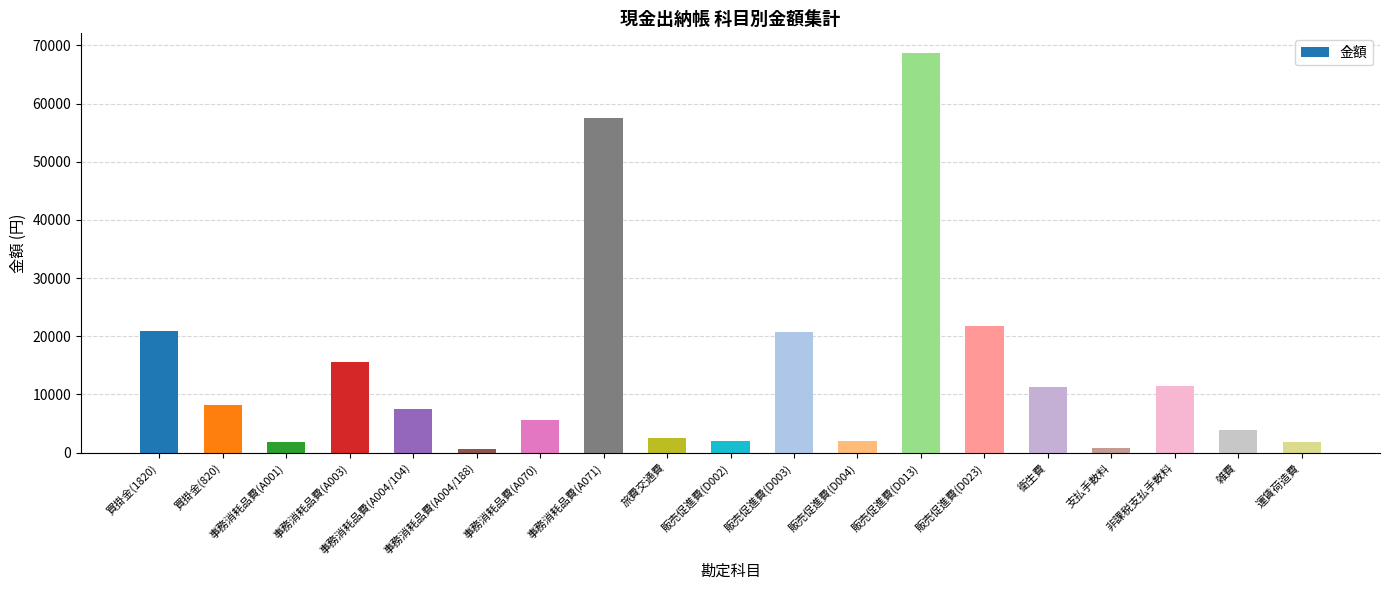

What is the greatest value displayed?

68640